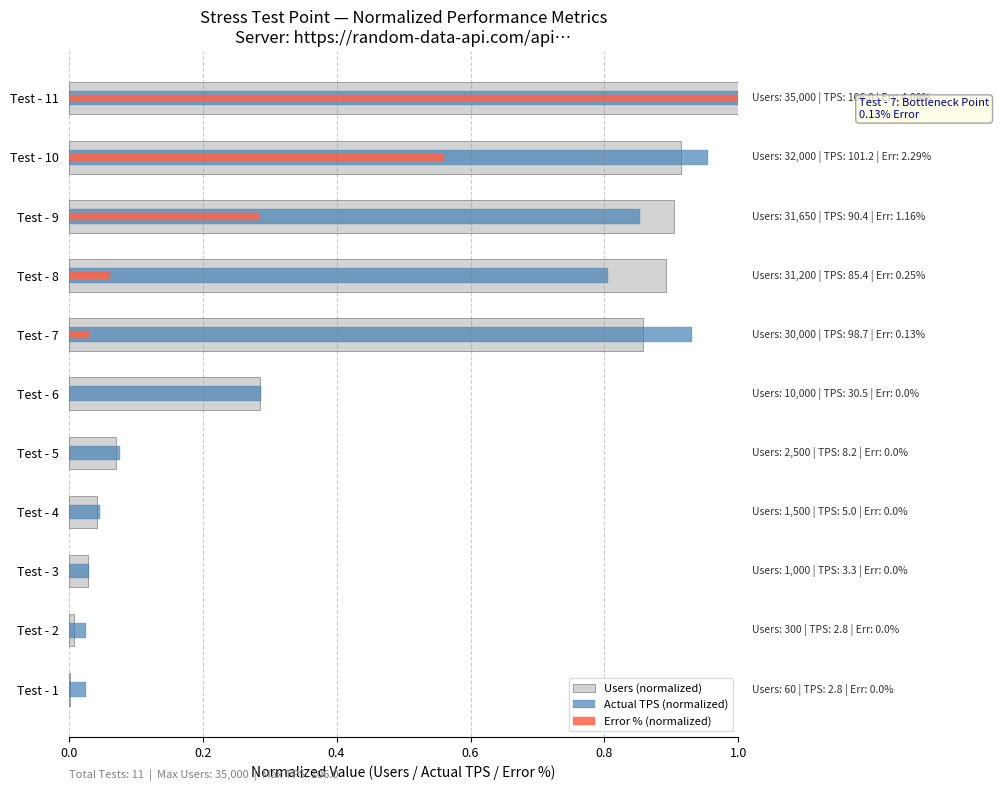

Which series has the largest range (max minus min)?

Error % (normalized)